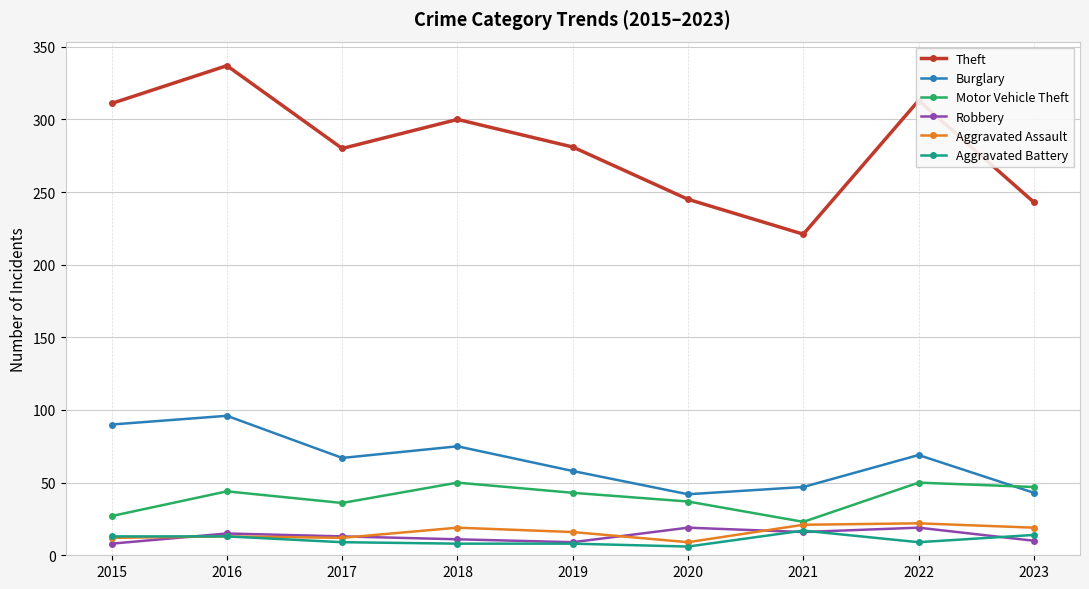

Count the number of data series in this chart.

6